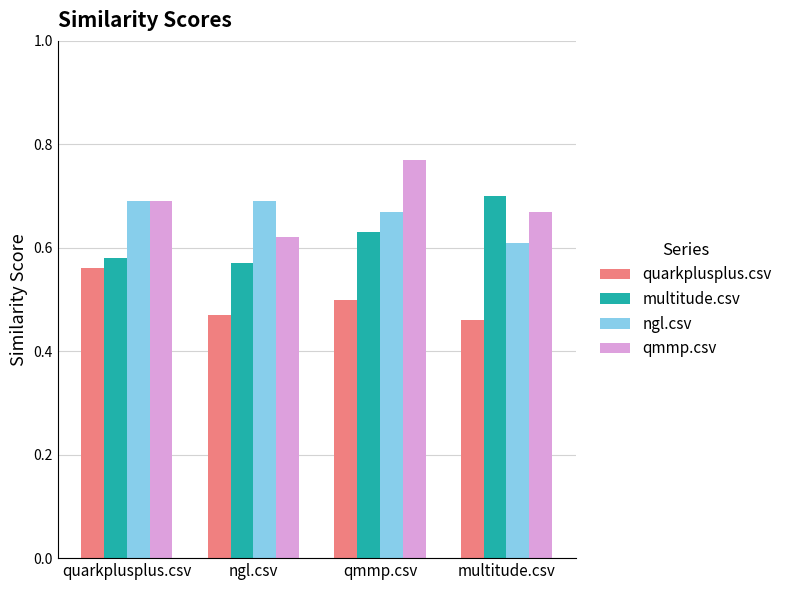

Which series changed the most between quarkplusplus.csv and ngl.csv?

quarkplusplus.csv